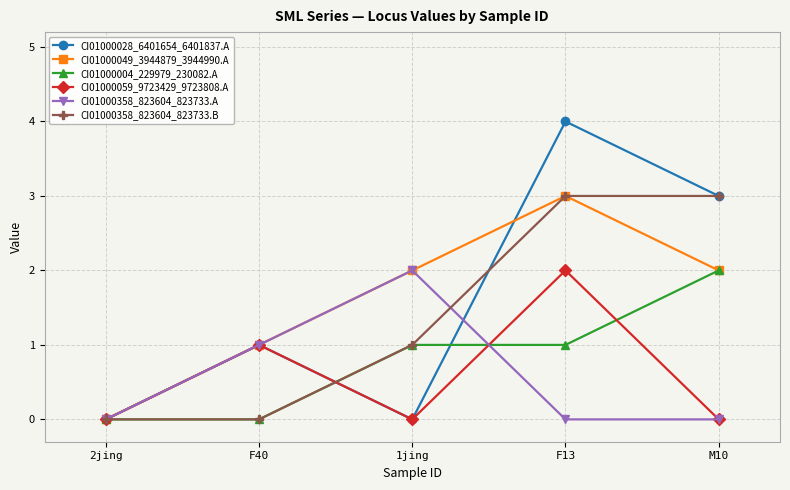

Which series has the widest spread of values?

CI01000028_6401654_6401837.A